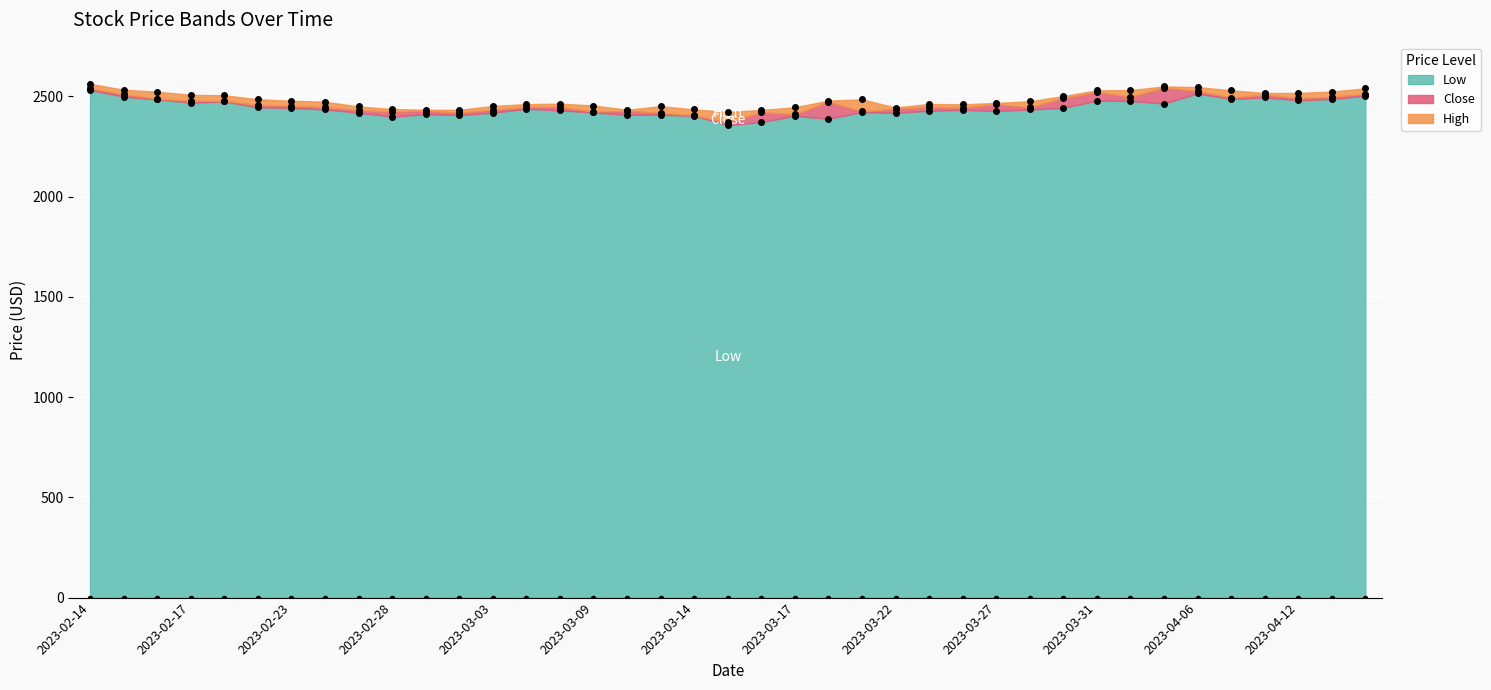

Which series has the largest total across all categories?

High